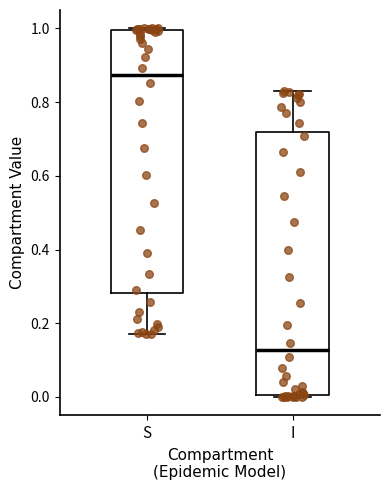

Reading left to right, transcribe this box plot: for each box, give where its median line is, the range the box spans, and where its two whiskers end, as read against the y-axis. The values are not printed on the chart, so give them approximately, as read against the axis.

S: median 0.88, box 0.28 to 1.00, whiskers 0.18 to 1.00
I: median 0.12, box 0.00 to 0.72, whiskers 0.00 to 0.82